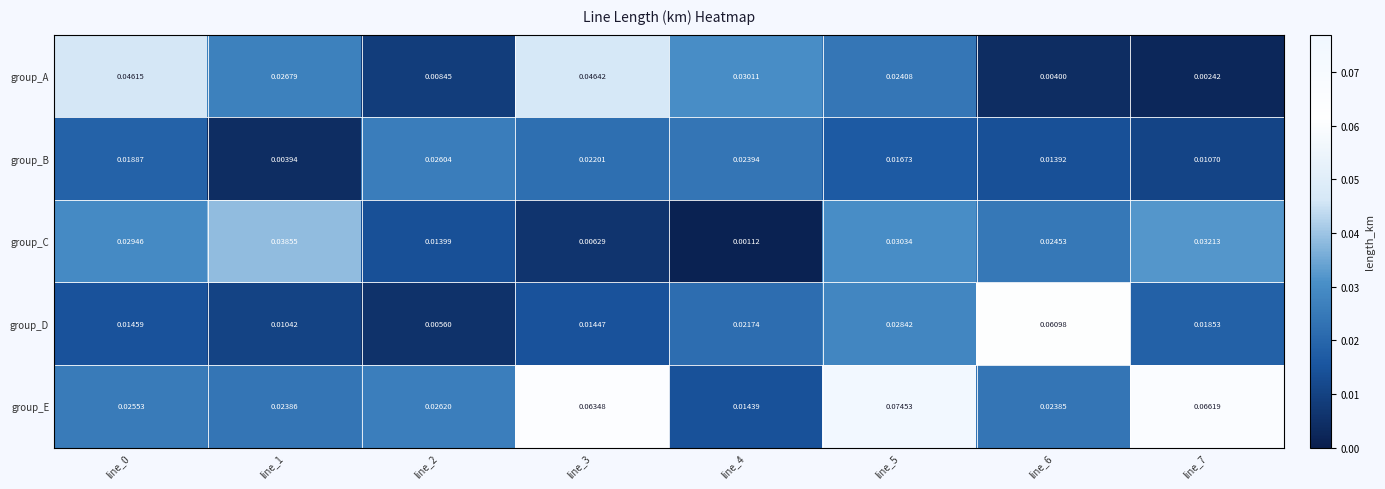

Which series has the largest total across all categories?

group_E